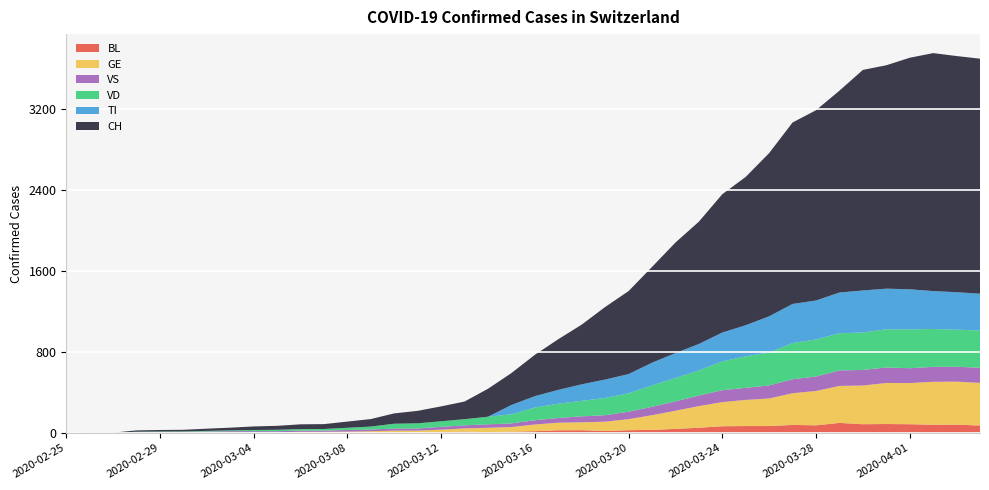

Reading left to right, list all the values displayed in this chart.

BL: 0	0	0	0	1	1	1	1	1	1	4	4	4	4	5	3	9	12	8	12	17	26	27	19	27	30	40	51	66	68	68	79	75	99	86	88	86	81	82	73
GE: 0	1	1	2	3	3	3	4	4	5	7	7	9	13	18	20	23	33	43	46	66	75	78	92	109	145	179	214	238	258	272	313	339	365	382	405	406	424	424	421
TI: 0	0	0	0	0	0	0	0	0	0	0	0	0	0	0	0	0	0	0	92	112	137	163	182	190	224	246	261	285	306	358	386	385	402	415	401	396	374	370	363
VD: 0	0	0	4	4	4	6	8	11	14	15	16	22	29	48	51	55	61	75	90	126	140	153	170	182	211	231	248	284	312	324	357	365	367	369	377	383	374	366	367
VS: 0	0	0	6	6	7	10	12	13	11	12	12	16	17	20	21	28	30	34	36	42	47	59	64	73	83	92	104	118	119	129	138	143	153	154	153	147	147	147	150
CH: 0	1	2	13	15	16	22	27	35	39	47	48	61	74	102	123	147	174	276	315	408	500	589	716	819	945	1091	1207	1365	1464	1611	1791	1878	1992	2177	2205	2285	2349	2331	2320